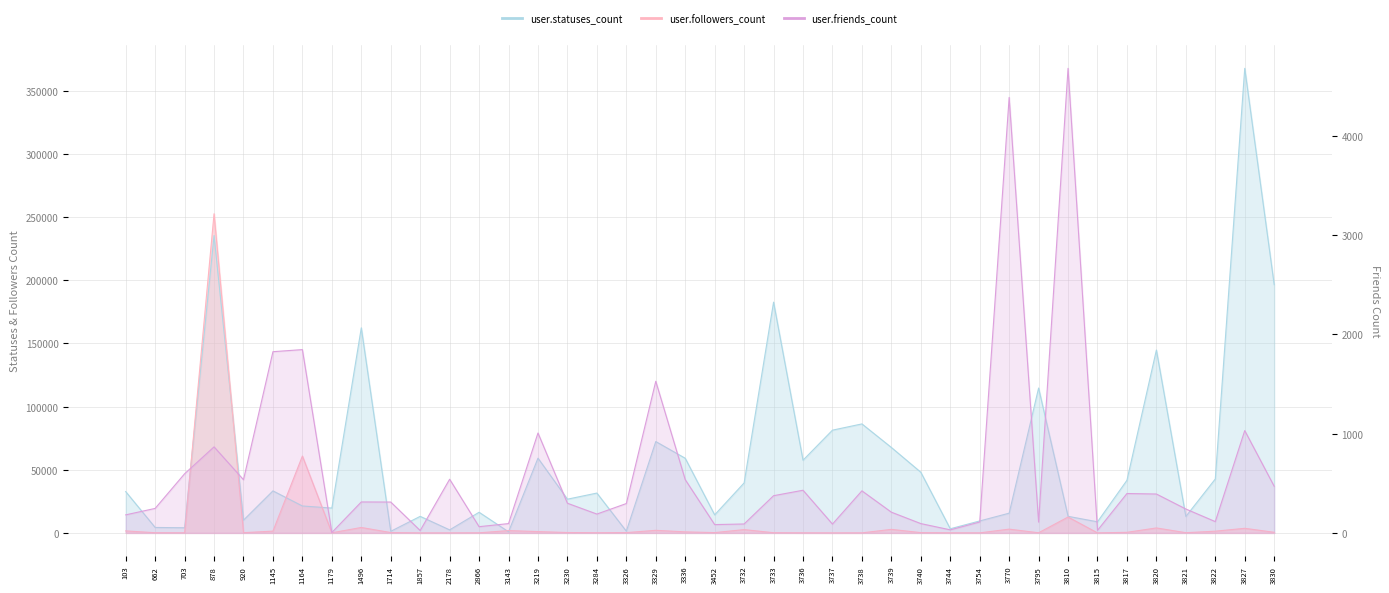

True or false: user.statuses_count and user.friends_count intersect in this chart.

False